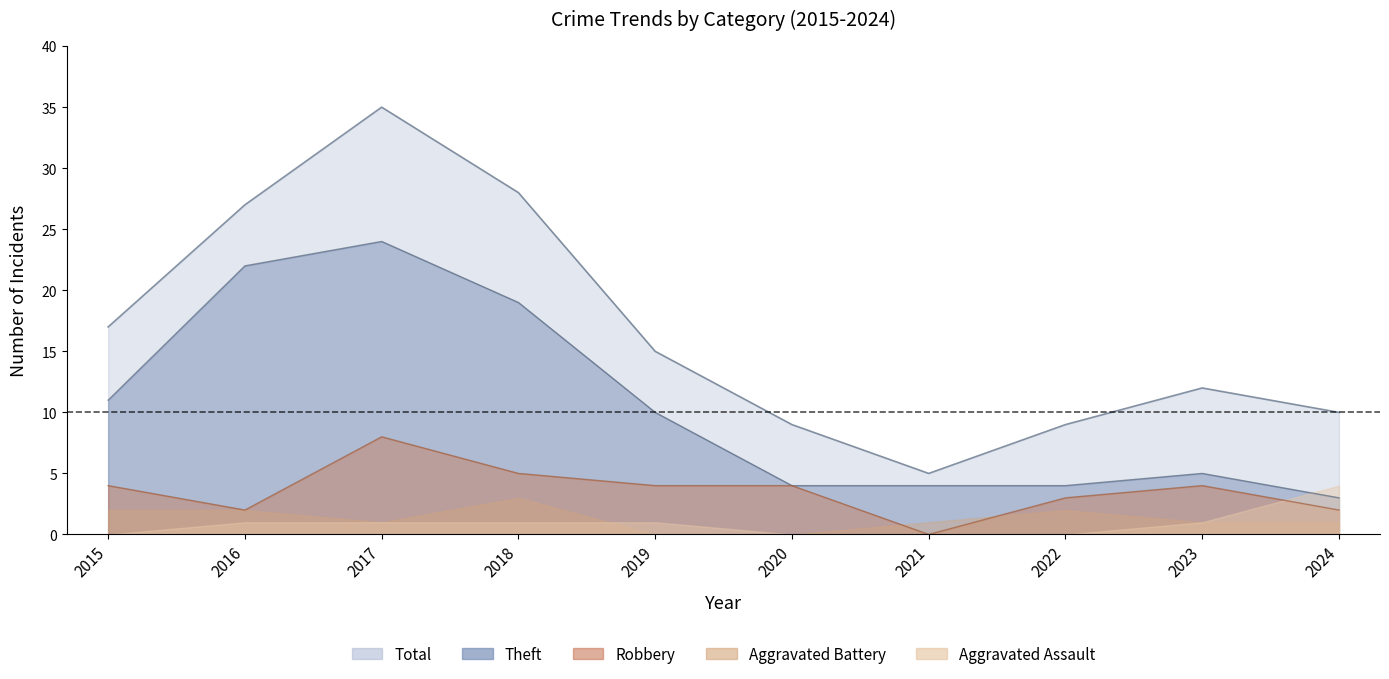

Is it true that Total equals 27 at 2016?

True